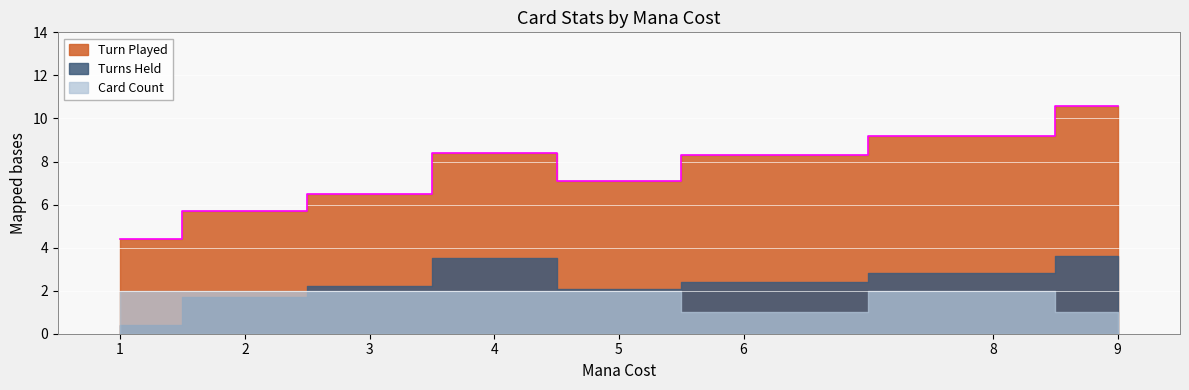

At which category does Turn Played reach its first local peak?

4